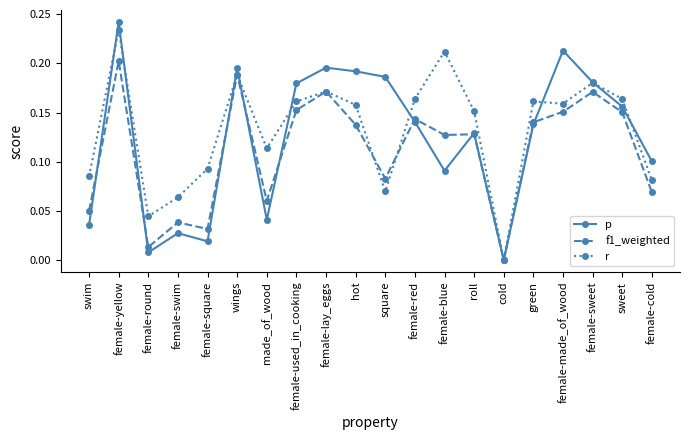

How many positive values does the p series have?

19